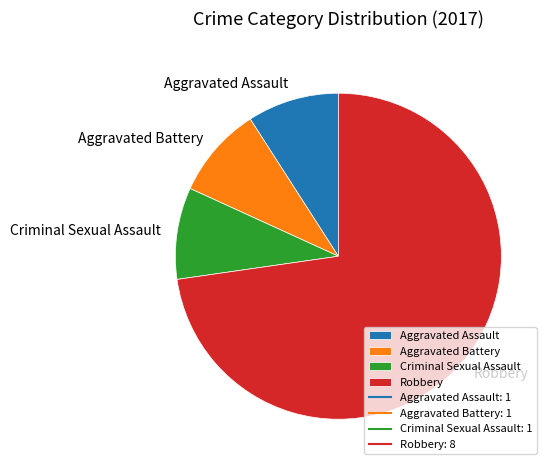

Combined, do Aggravated Battery and Aggravated Assault account for over 50%?

No